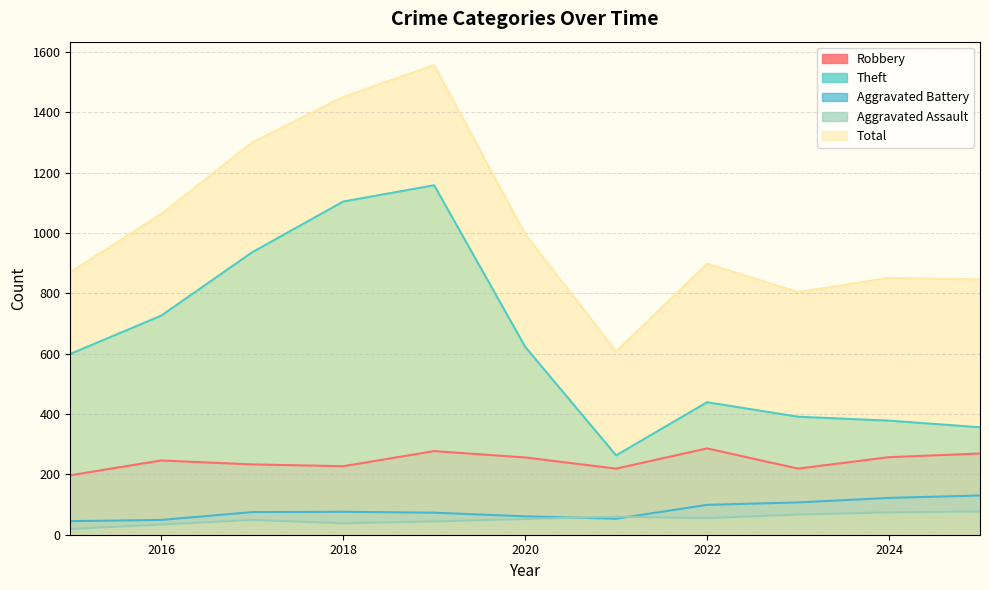

At which label is Aggravated Assault closest to 48?

2017